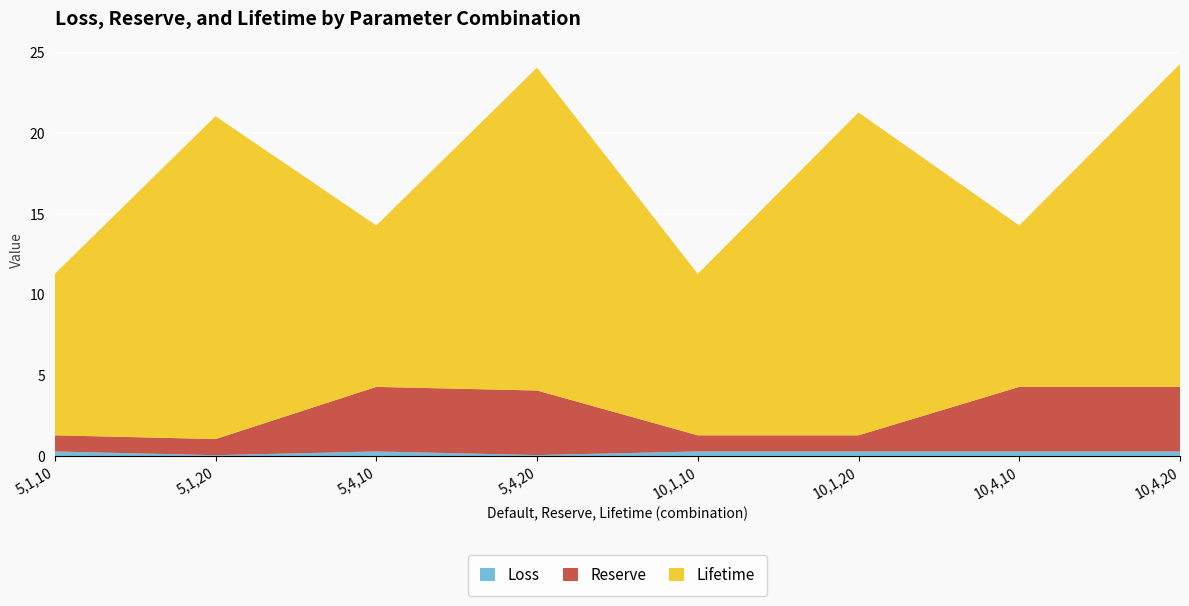

Reading right to left, what are all the values shown in this chart?

Loss: 10,4,20=0.3	10,4,10=0.3	10,1,20=0.3	10,1,10=0.3	5,4,20=0.1	5,4,10=0.3	5,1,20=0.1	5,1,10=0.3
Reserve: 10,4,20=4.0	10,4,10=4.0	10,1,20=1.0	10,1,10=1.0	5,4,20=4.0	5,4,10=4.0	5,1,20=1.0	5,1,10=1.0
Lifetime: 10,4,20=20.0	10,4,10=10.0	10,1,20=20.0	10,1,10=10.0	5,4,20=20.0	5,4,10=10.0	5,1,20=20.0	5,1,10=10.0